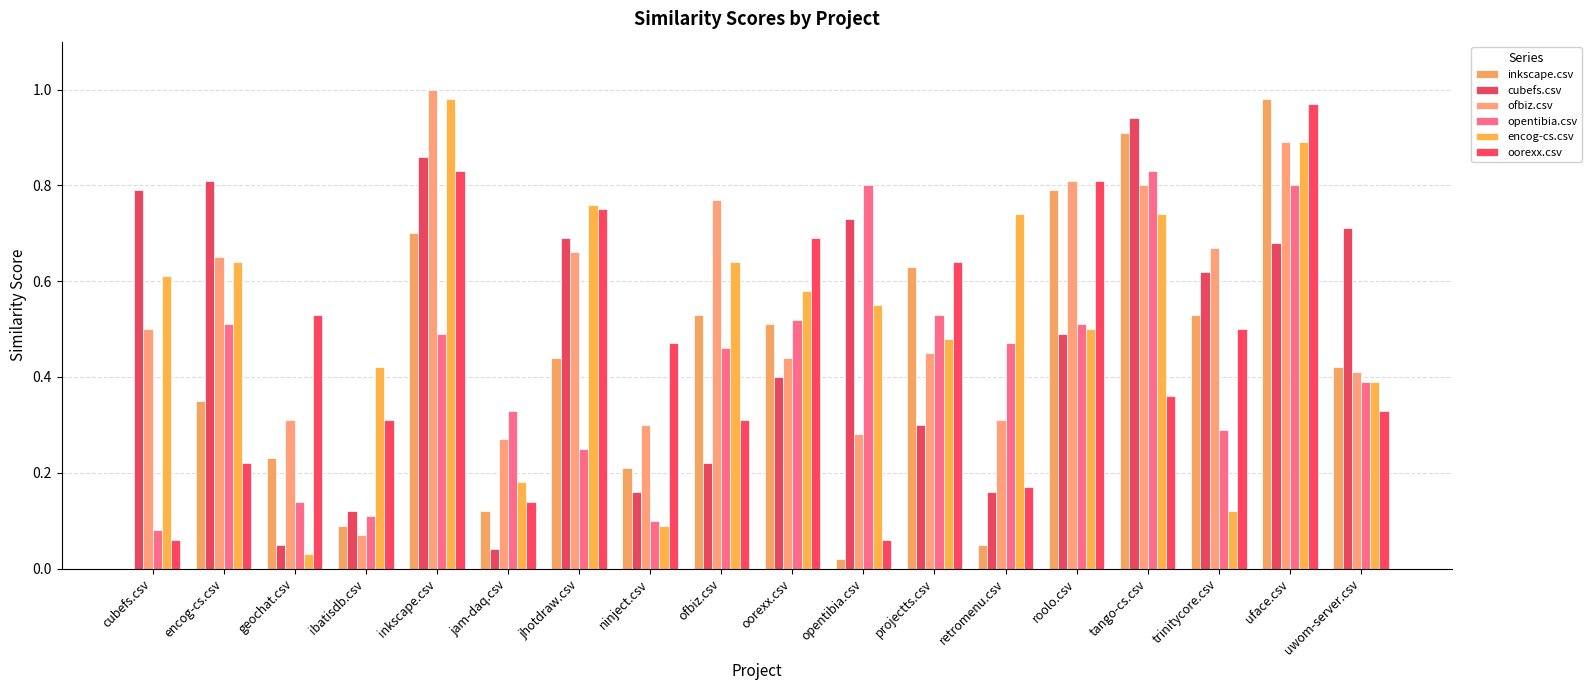

Count the number of categories in the chart.

18